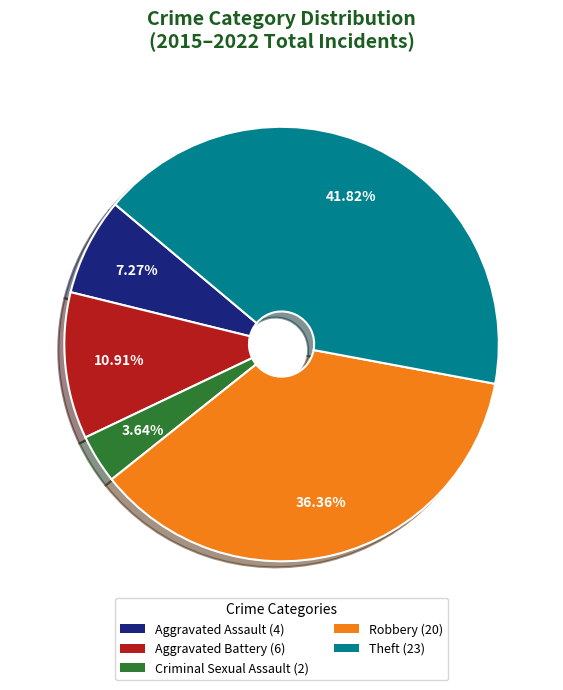

Does Theft represent more than half of the total?

No